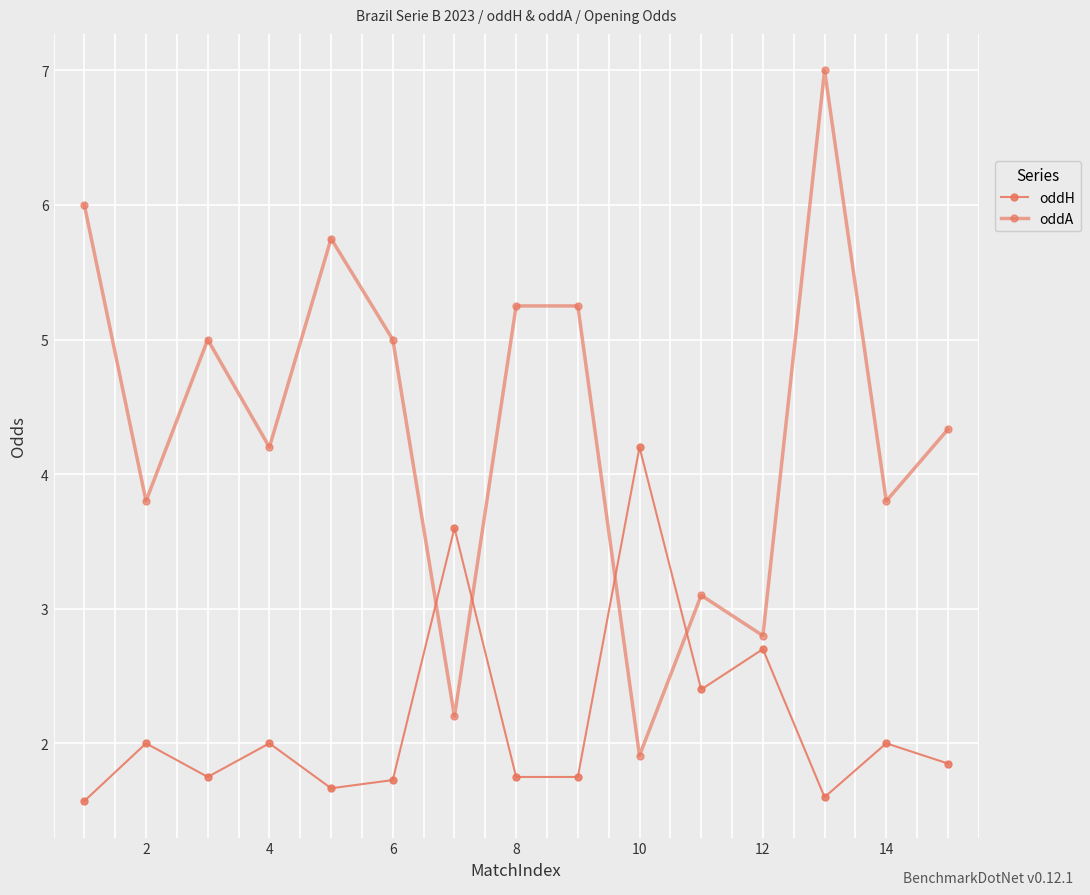

How many data points in oddA are above 4?

9